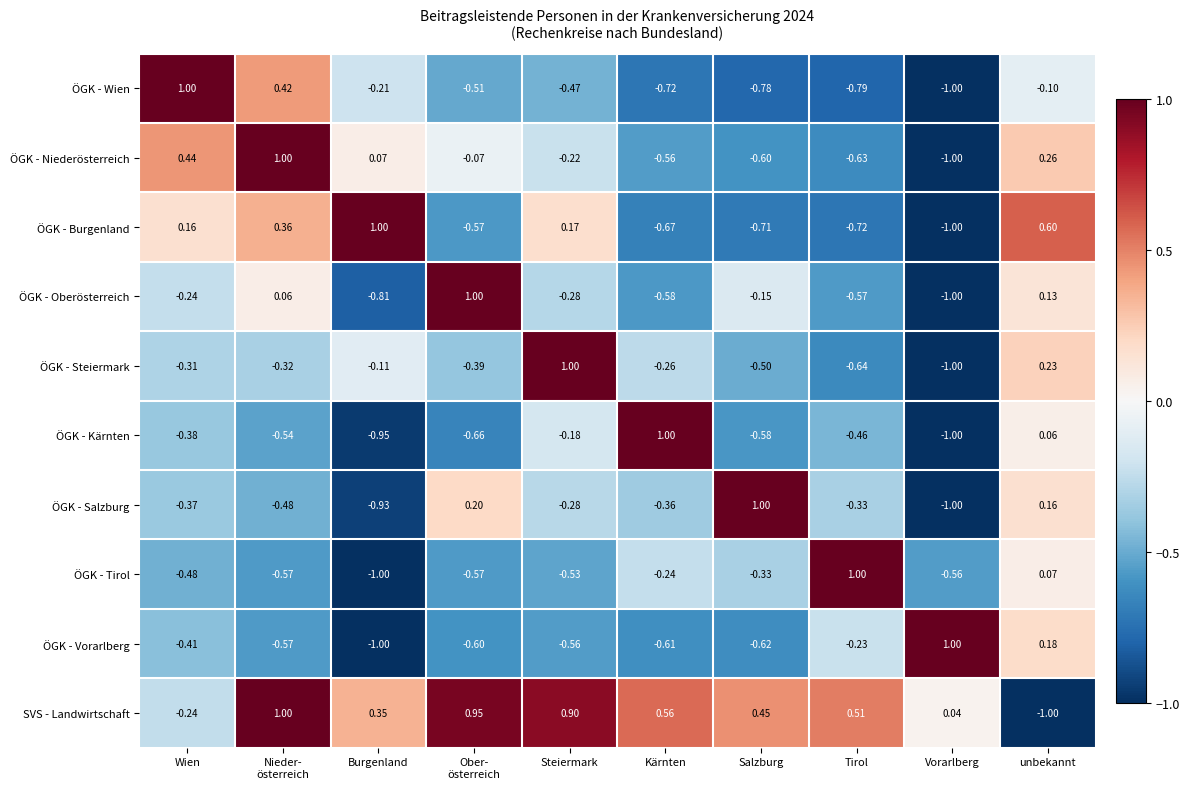

Which series changed the most between Wien and Tirol?

ÖGK - Wien